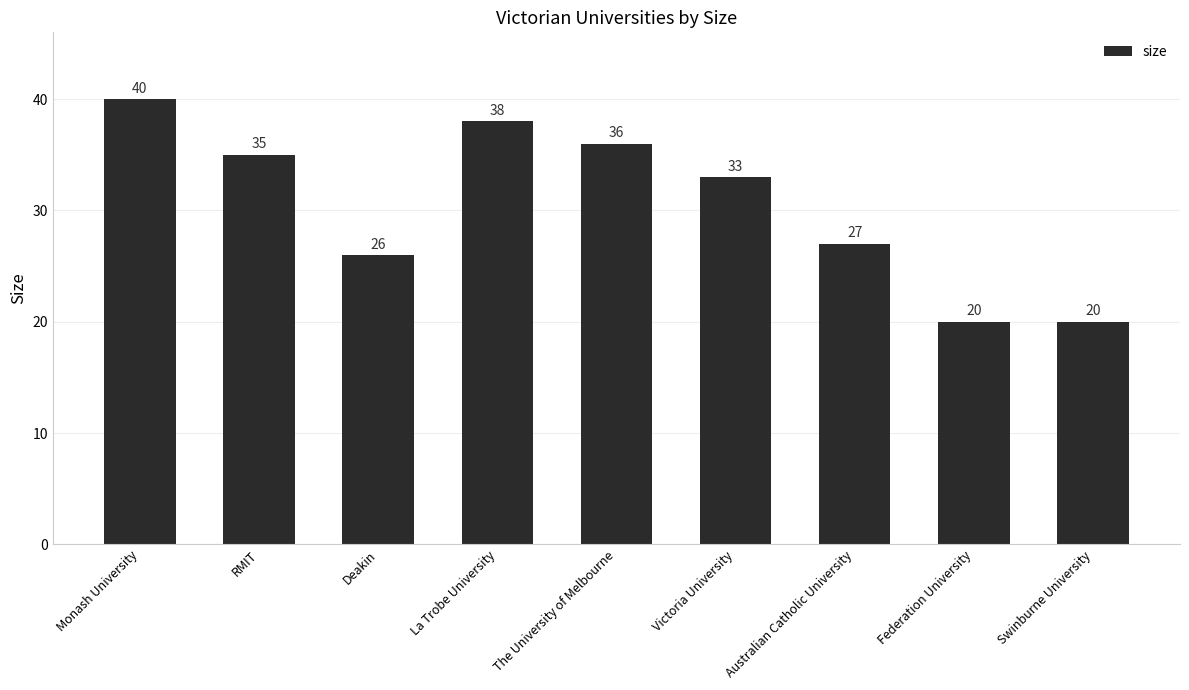

What position from the left is La Trobe University?

4